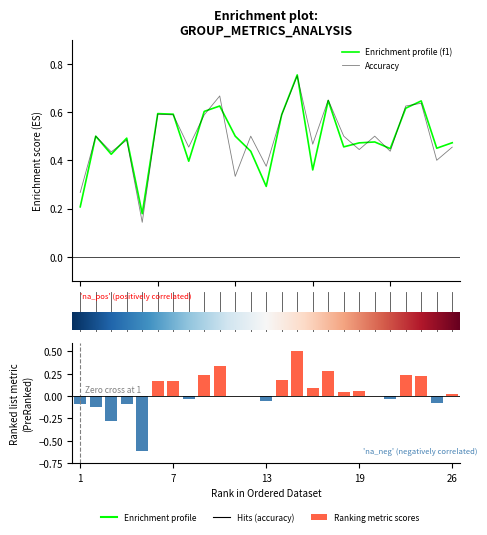

Reading left to right, transcribe all the data shown in this chart.

Enrichment profile (f1): 0.2	0.5	0.4	0.5	0.2	0.6	0.6	0.4	0.6	0.6	0.5	0.4	0.3	0.6	0.8	0.4	0.6	0.5	0.5	0.5	0.4	0.6	0.6	0.5	0.5
Accuracy: 0.3	0.5	0.4	0.5	0.1	0.6	0.6	0.5	0.6	0.7	0.3	0.5	0.4	0.6	0.8	0.5	0.7	0.5	0.4	0.5	0.4	0.6	0.6	0.4	0.5
Ranking metric scores: -0.1	-0.1	-0.3	-0.1	-0.6	0.2	0.2	-0.0	0.2	0.3	0.0	0.0	-0.1	0.2	0.5	0.1	0.3	0.0	0.1	0.0	-0.0	0.2	0.2	-0.1	0.0